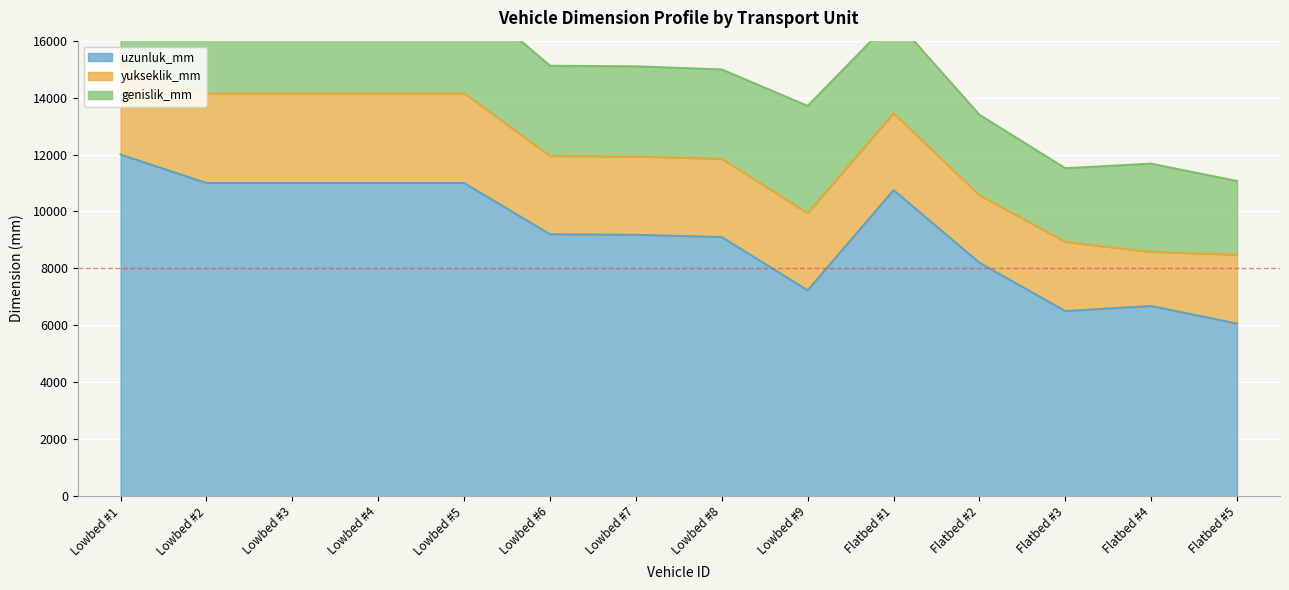

Does the chart display data point markers on the line(s)?

No